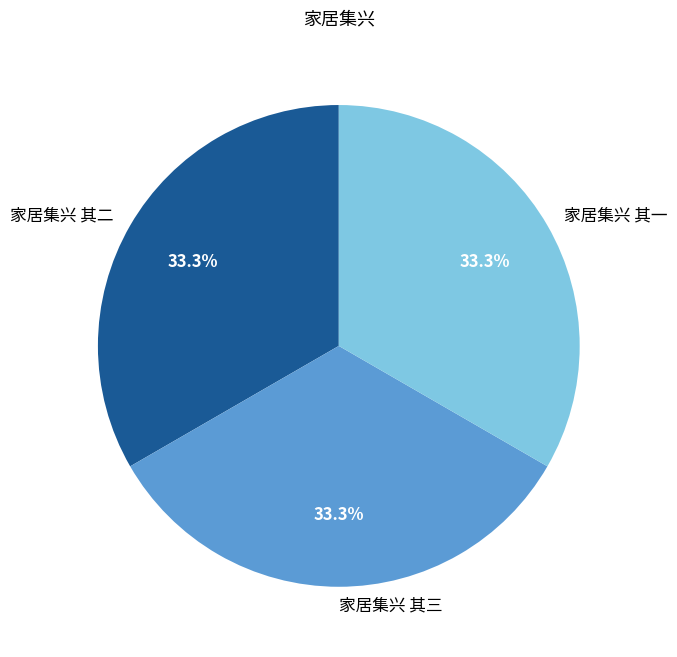

What percentage do 家居集兴 其一 and 家居集兴 其二 together represent?

66.7%